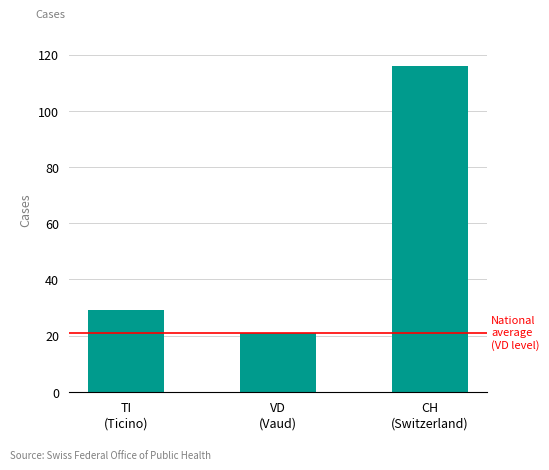

What is the smallest value displayed?

21